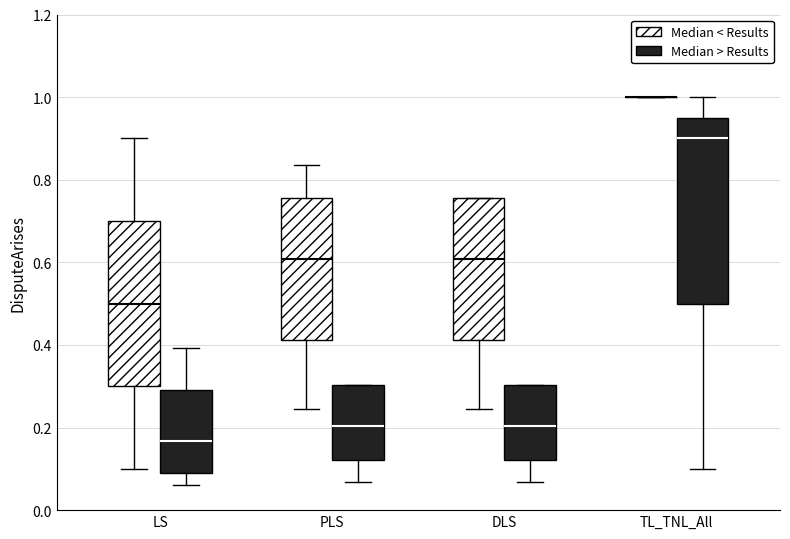

Reading left to right, transcribe this box plot: for each box, give where its median line is, the range the box spans, and where its two whiskers end, as read against the y-axis. The values are not printed on the chart, so give them approximately, as read against the axis.

LS (Median < Results): median 0.50, box 0.30 to 0.70, whiskers 0.10 to 0.90
LS (Median > Results): median 0.16, box 0.08 to 0.30, whiskers 0.06 to 0.40
PLS (Median < Results): median 0.60, box 0.42 to 0.76, whiskers 0.24 to 0.84
PLS (Median > Results): median 0.20, box 0.12 to 0.30, whiskers 0.06 to 0.30
DLS (Median < Results): median 0.60, box 0.42 to 0.76, whiskers 0.24 to 0.76
DLS (Median > Results): median 0.20, box 0.12 to 0.30, whiskers 0.06 to 0.30
TL_TNL_All (Median < Results): box collapsed to a line at 1.00, whiskers 1.00 to 1.00
TL_TNL_All (Median > Results): median 0.90, box 0.50 to 0.96, whiskers 0.10 to 1.00